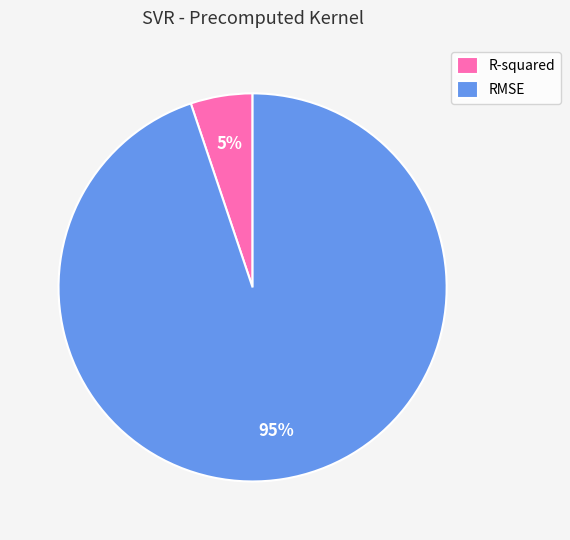

The RMSE slice represents 95% of the pie. True or false?

True